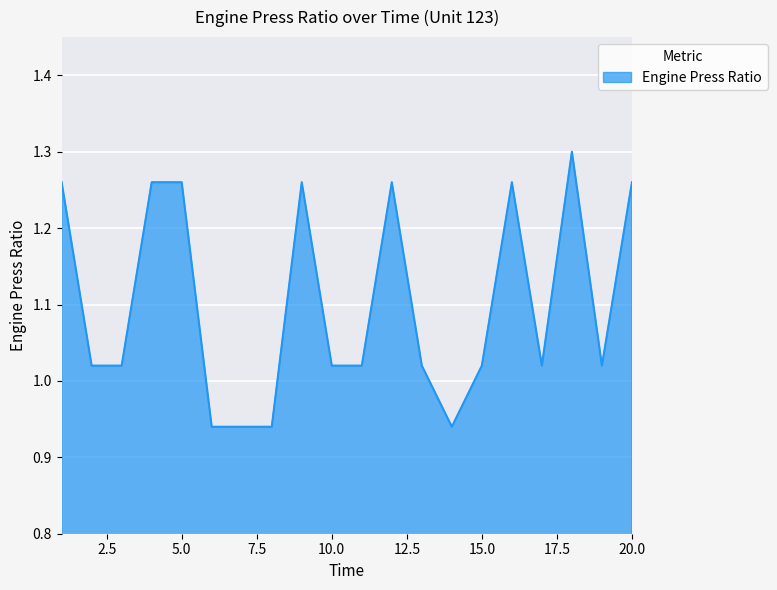

Rank the categories by value from highest to lowest.

18, 1, 4, 5, 9, 12, 16, 20, 2, 3, 10, 11, 13, 15, 17, 19, 6, 7, 8, 14